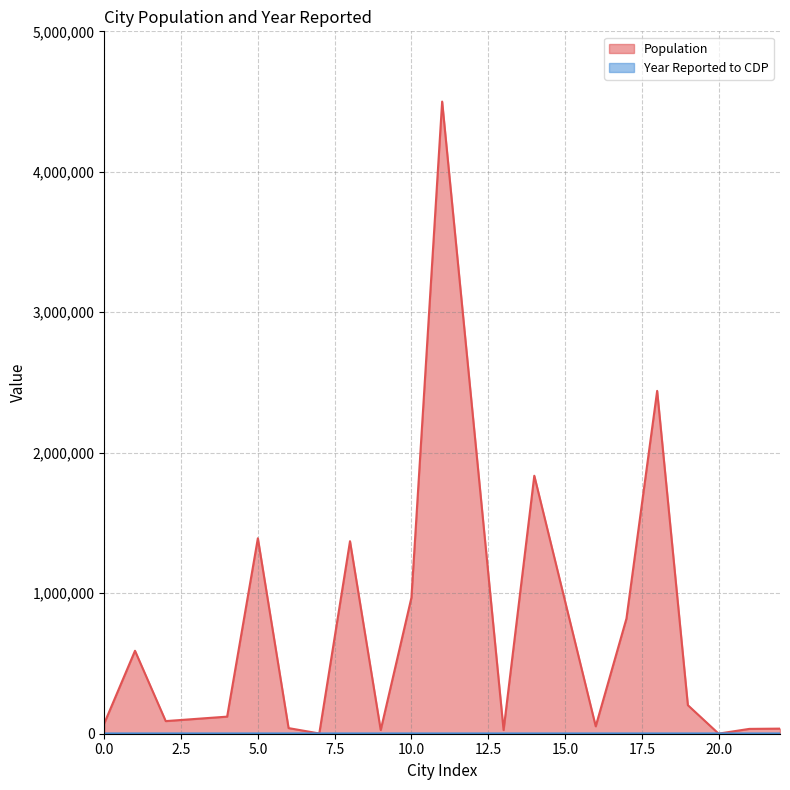

Which has a higher value, 19 or 8?

8